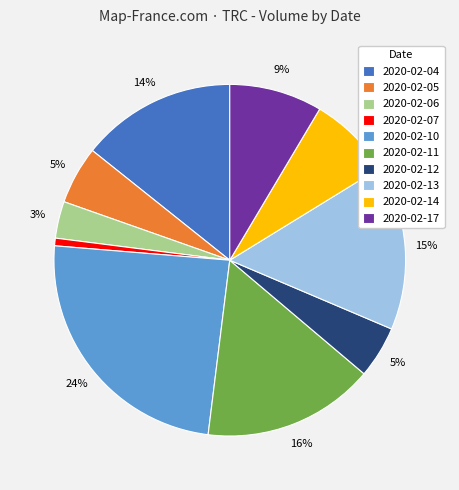

How many segments does this pie chart have?

10